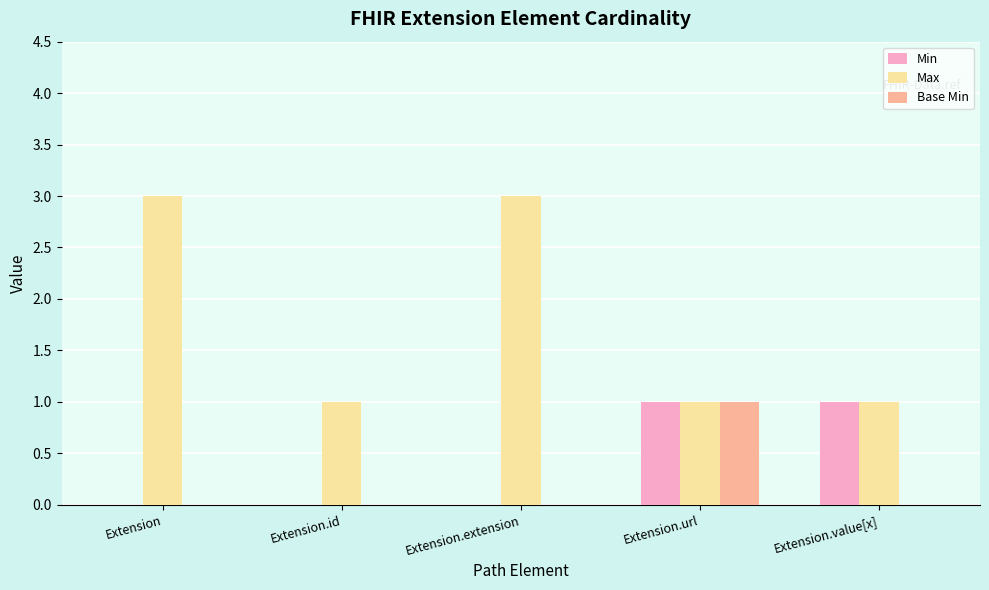

How many distinct data groups are displayed?

3